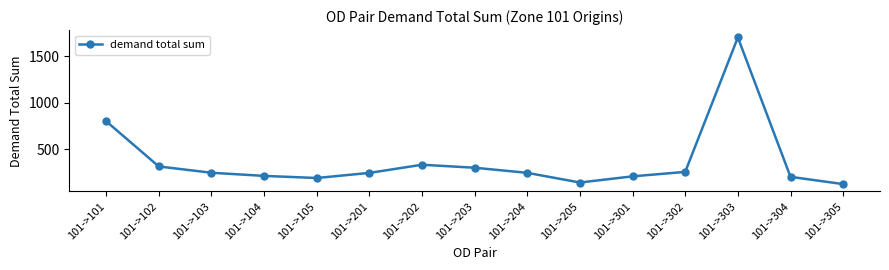

At which label is the value closest to 912?

101->101